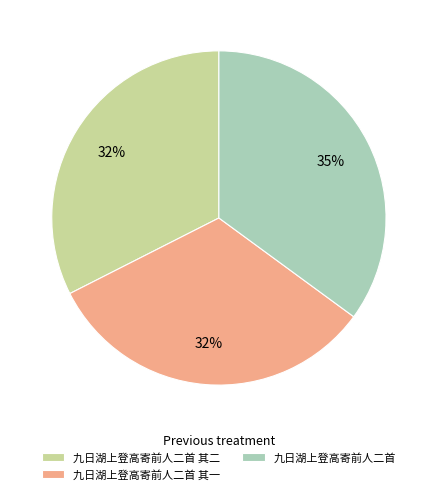

True or false: 九日湖上登高寄前人二首 其二 accounts for 32% of the total.

True